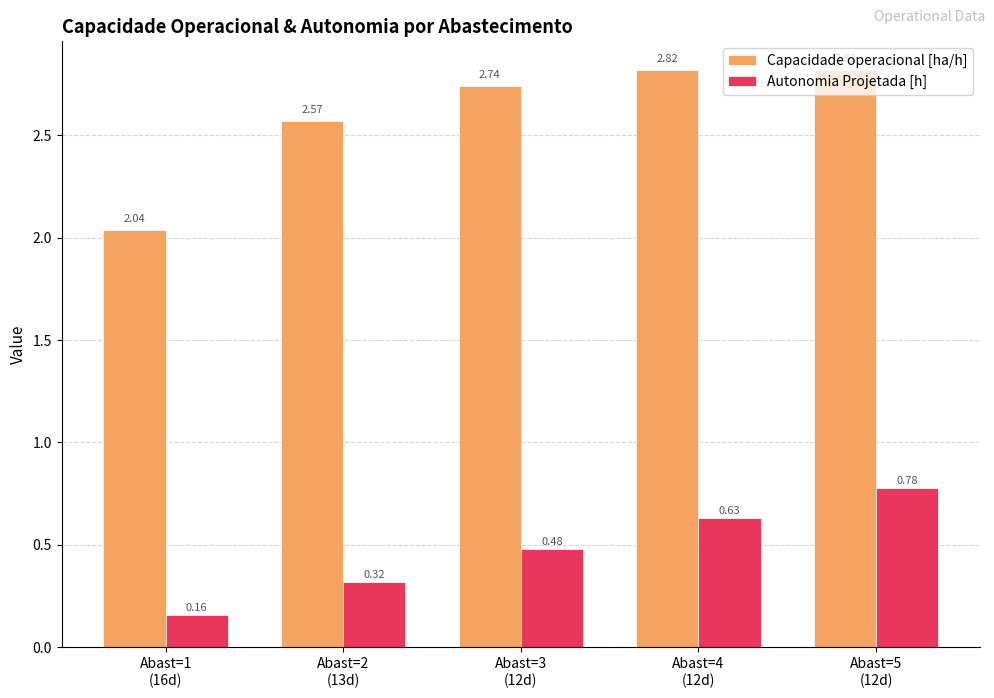

At which category is the sum across all series the highest?

Abast=5
(12d)